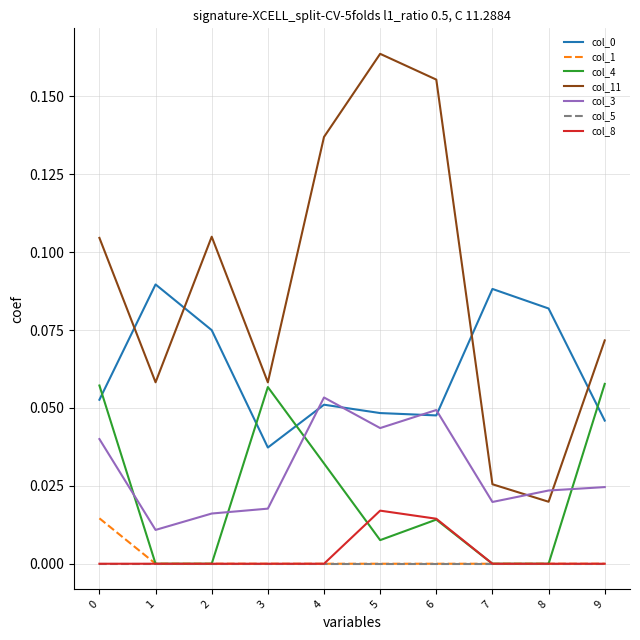

True or false: col_0 has a value of 0.1 at 5.

False